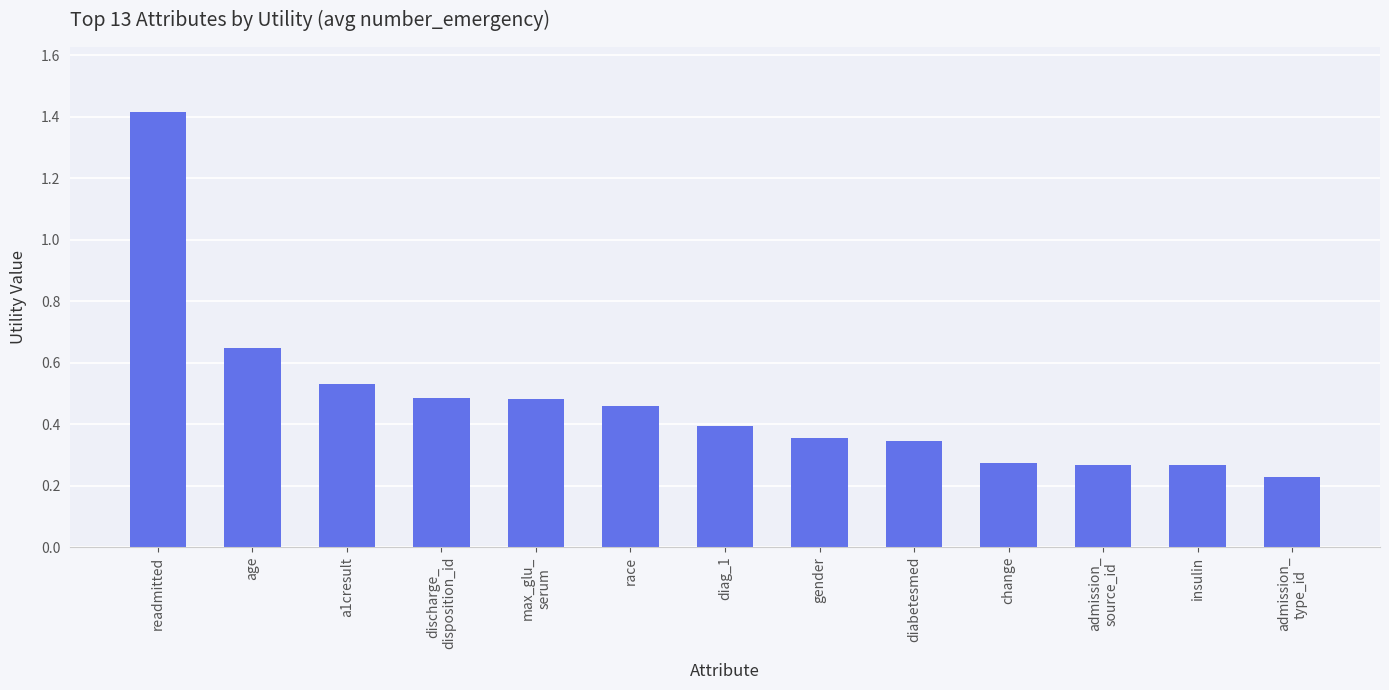

Which has a higher value, gender or a1cresult?

a1cresult